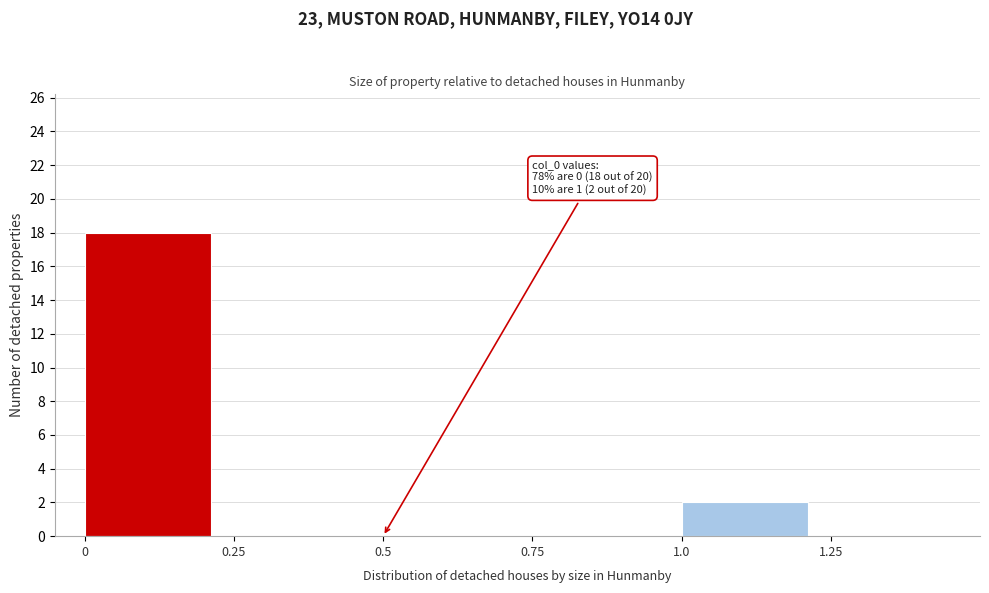

Which range on the x-axis has the tallest bar?

0.00 to 0.25